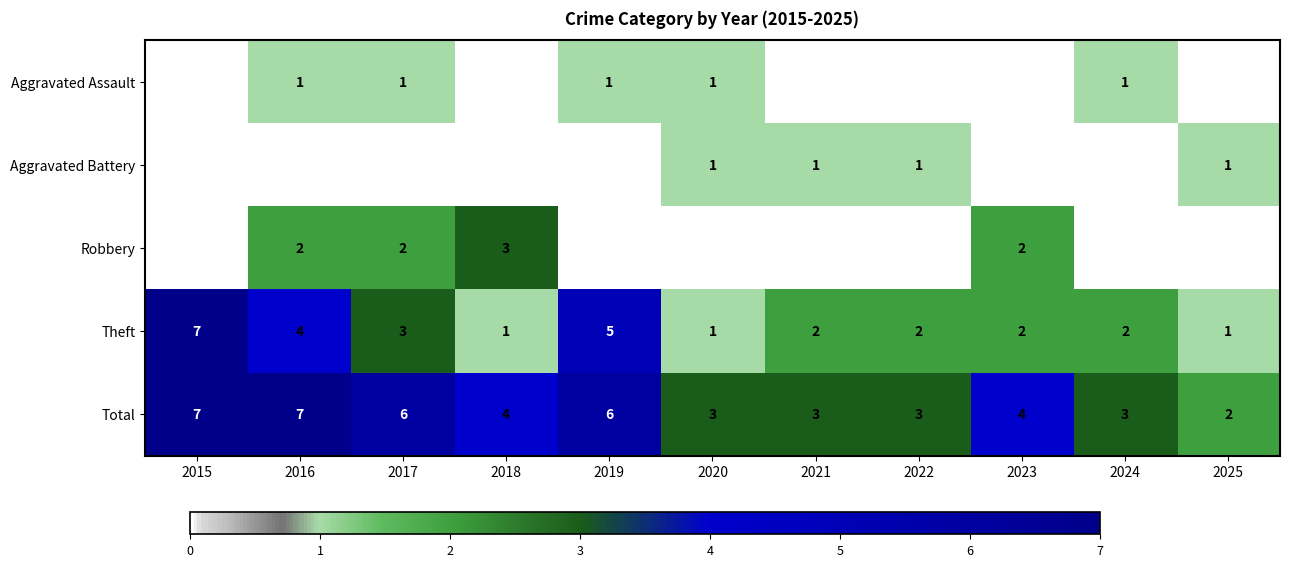

What is the total value across all series at 2025?

4